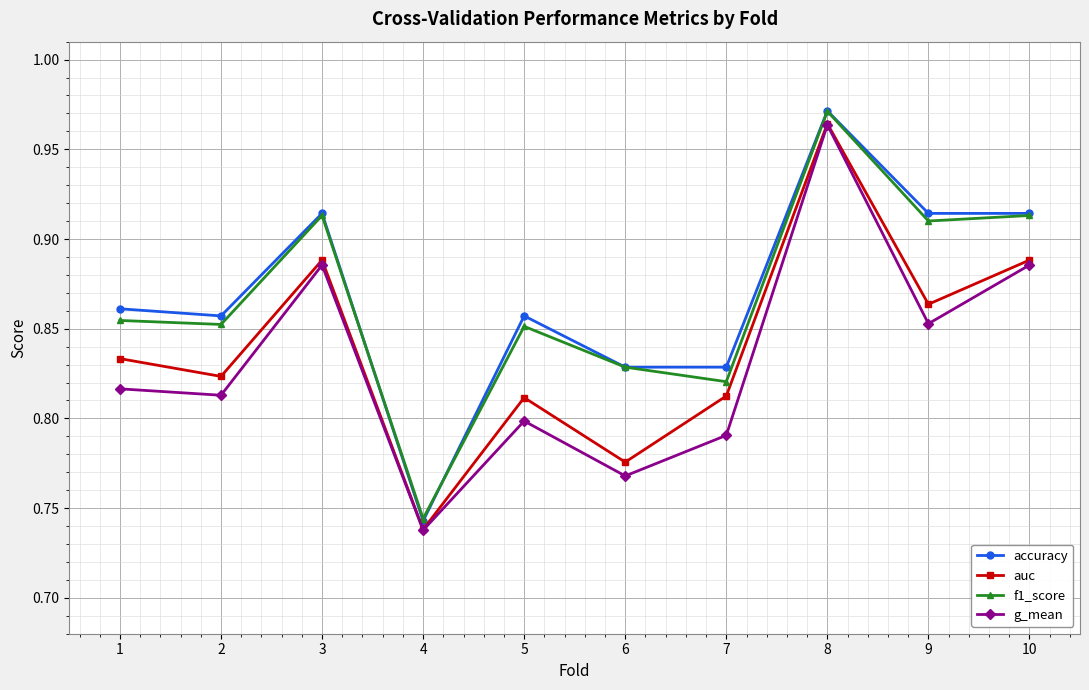

True or false: g_mean and accuracy cross at least once.

False